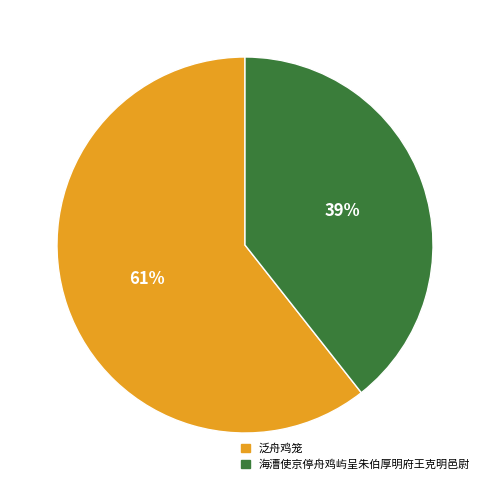

To the nearest percent, what is the average slice percentage?

50%